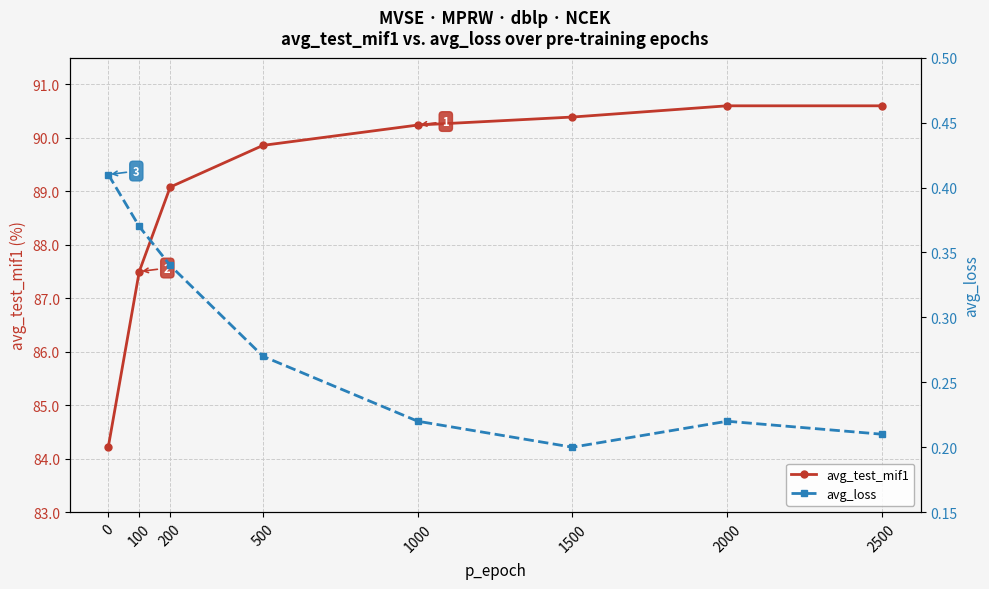

List the labels in order of avg_test_mif1 value, largest first.

2000, 2500, 1500, 1000, 500, 200, 100, 0